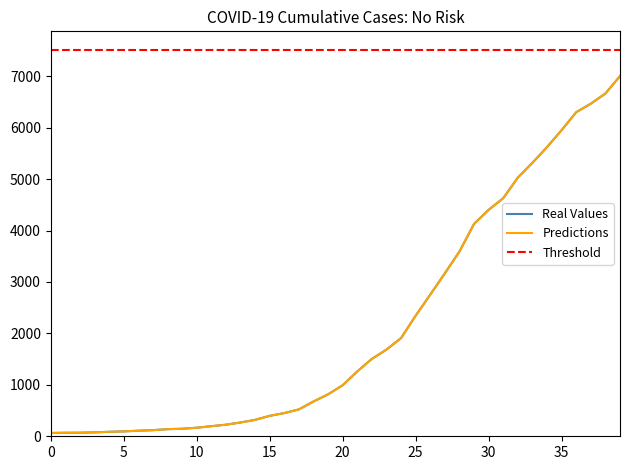

At 2020-04-05, list the series in order from largest to smallest.

Real Values, Predictions